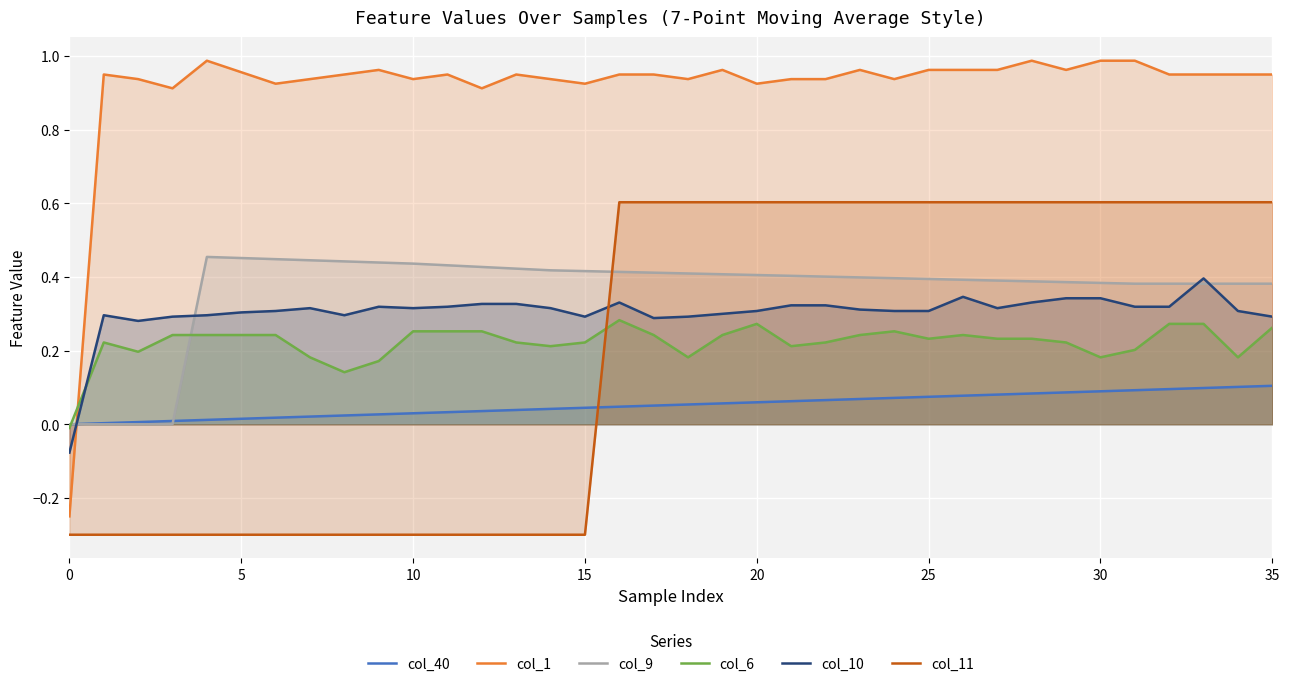

True or false: col_40 has a value of 0.0 at 10.

False